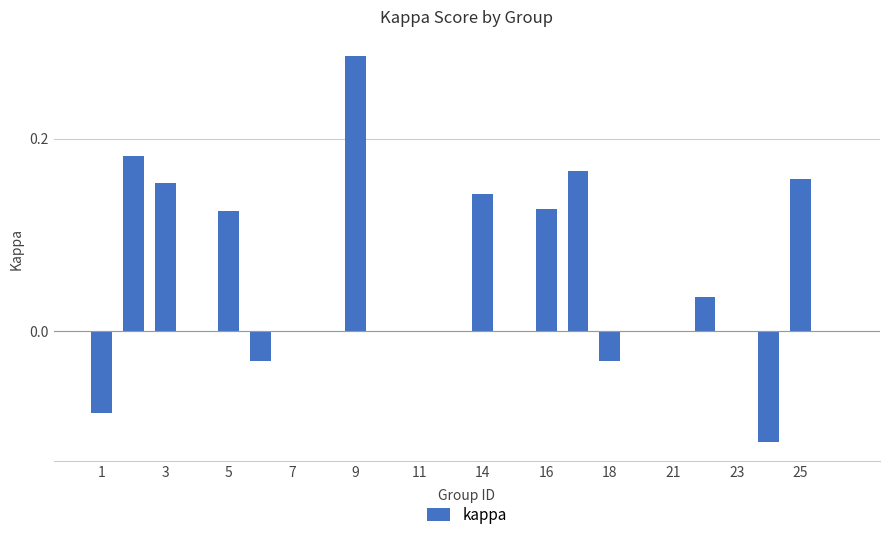

Between 9 and 5, which is larger?

9